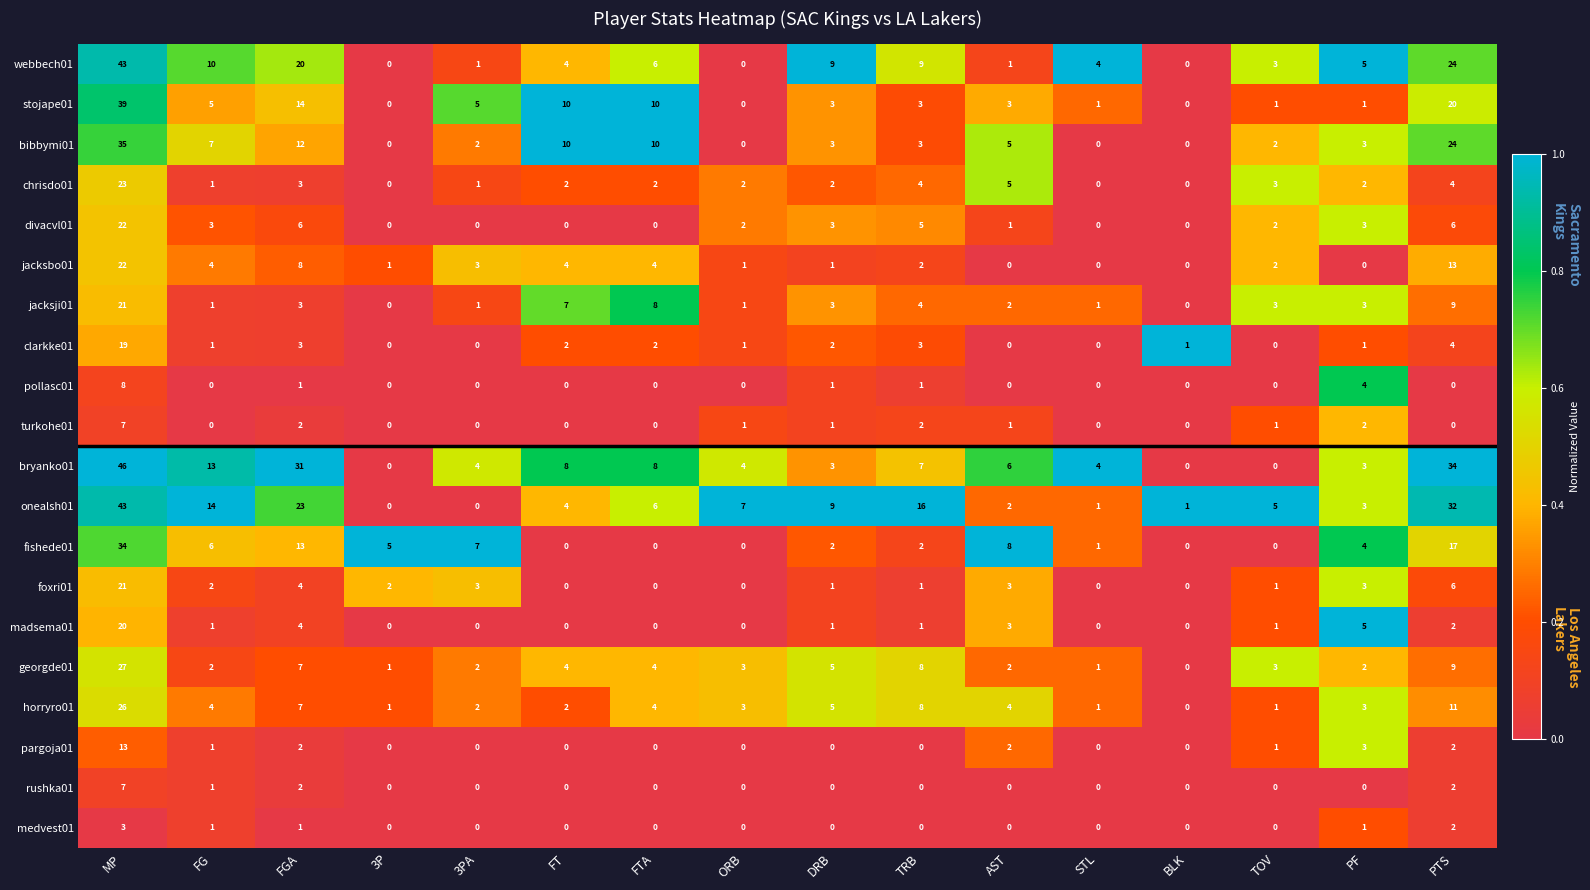

How many distinct data groups are displayed?

20